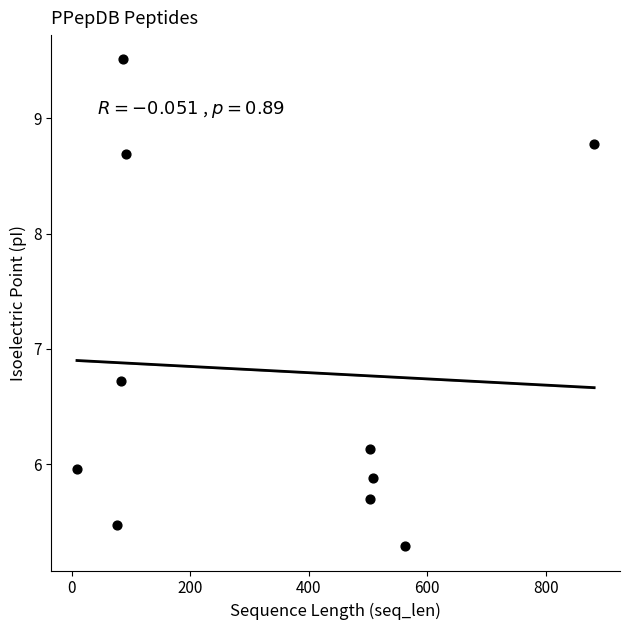

What is the average Y value?

6.8